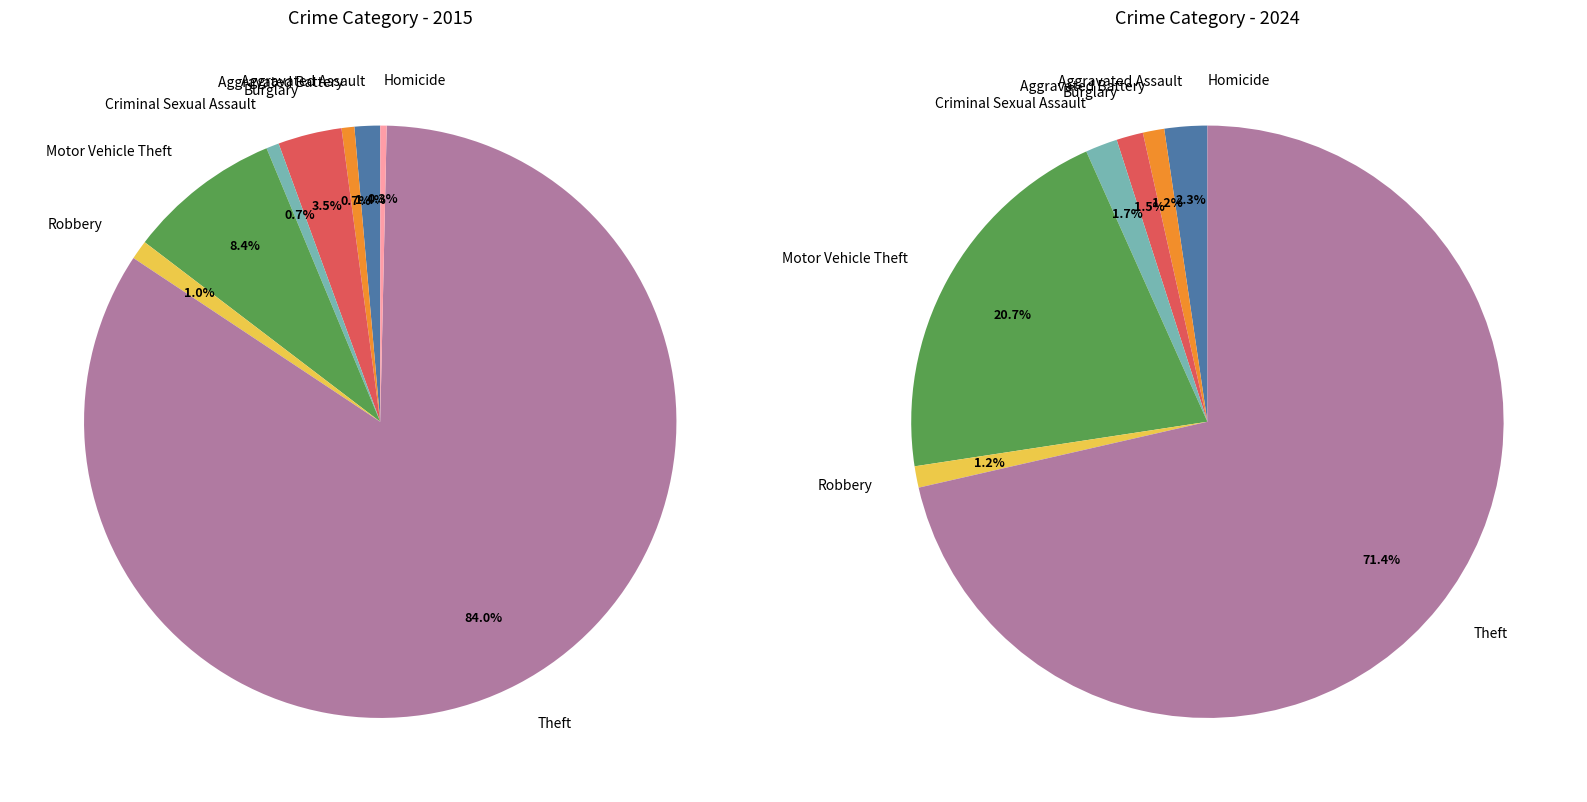

What is the total percentage of 7 and 6?

84.3%